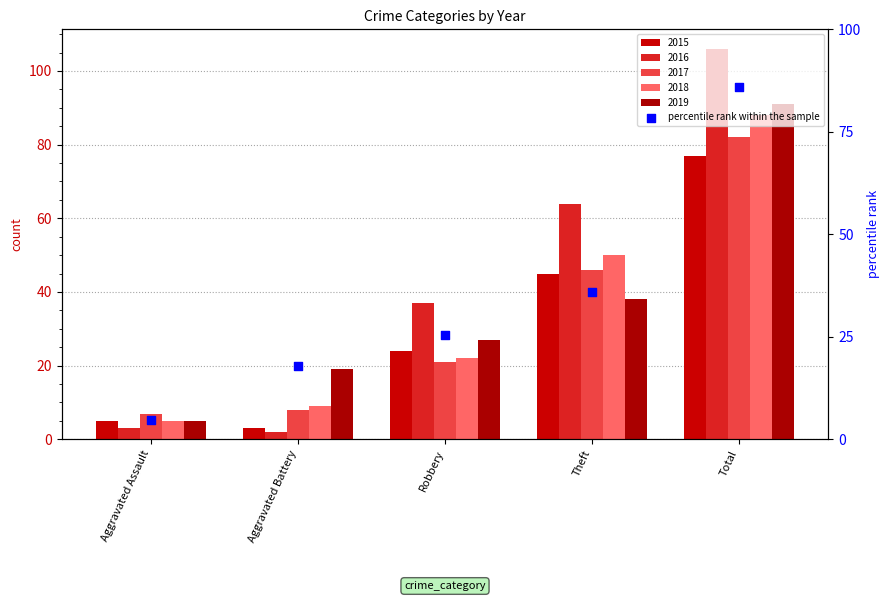

Approximately how many times larger is the value at Aggravated Battery compared to Robbery?

0.7